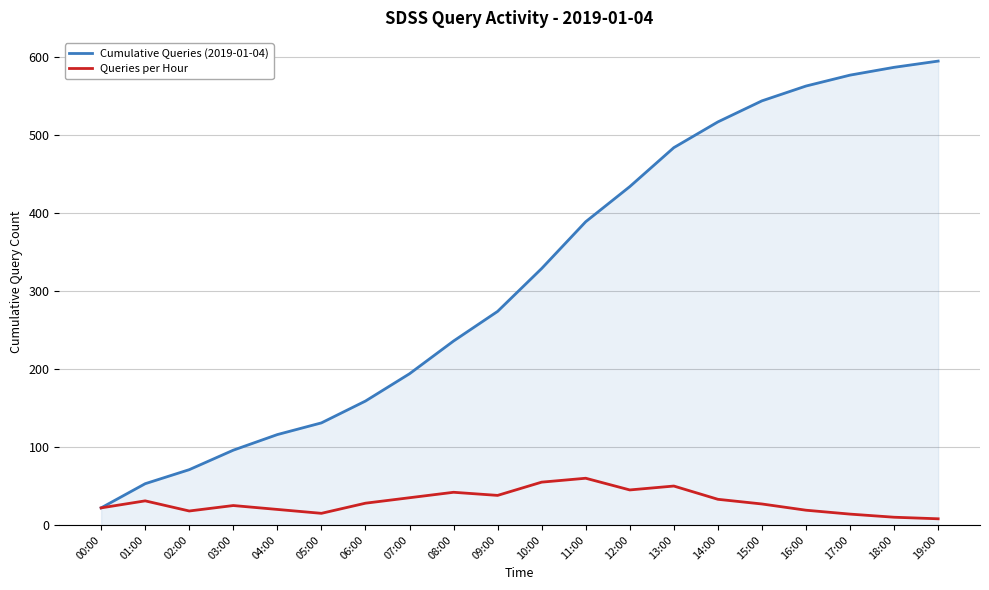

Is the value of Queries per Hour at 03:00 greater than the value of Cumulative Queries (2019-01-04) at 06:00?

No